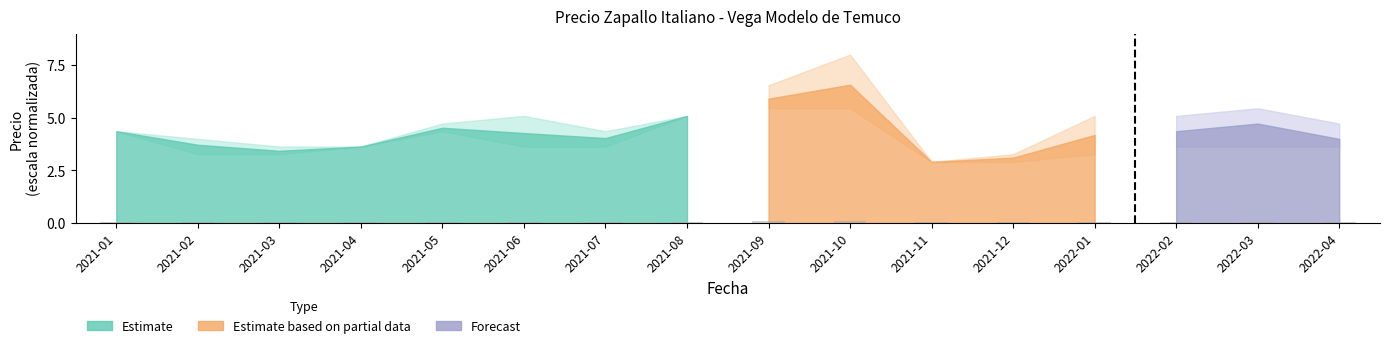

Are the bars grouped side by side (vs. stacked)?

No